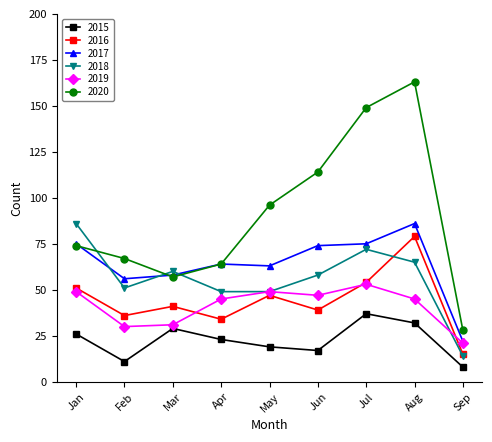

How many interior local valleys does the 2020 series have?

1